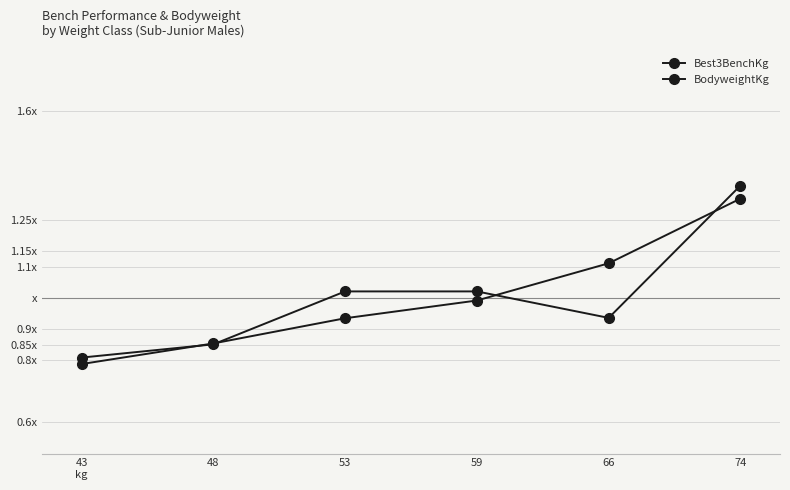

At which category is the sum across all series the highest?

74